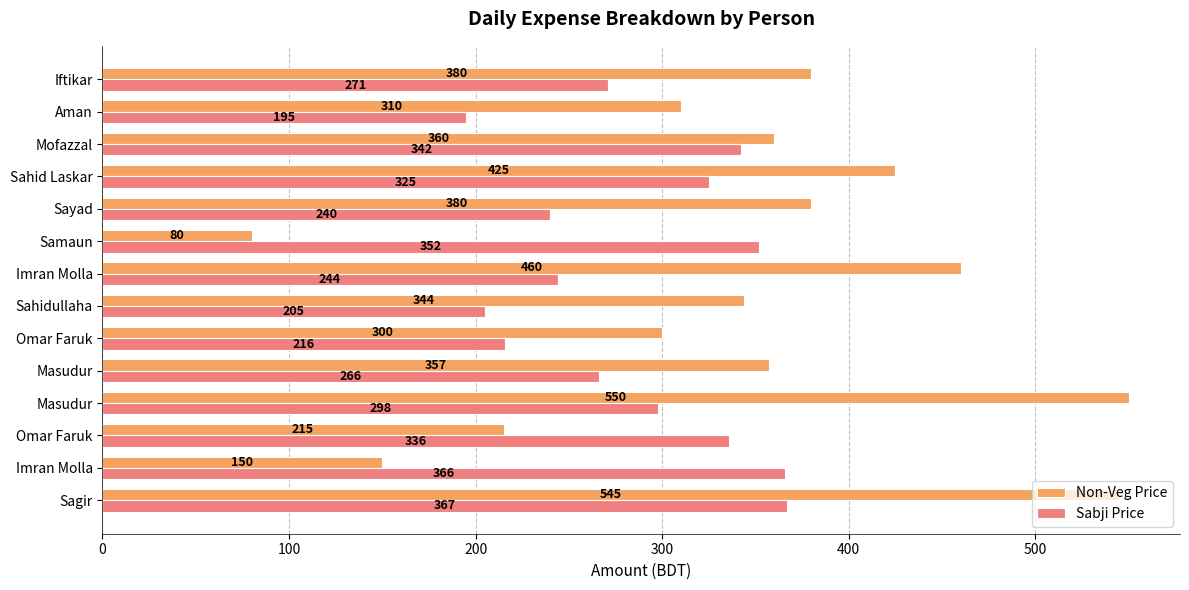

What position from the left is 200?

3